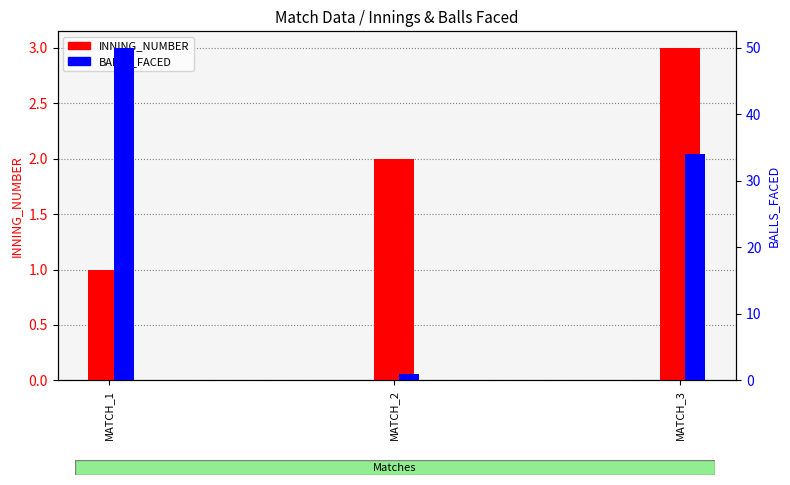

Is it true that INNING_NUMBER equals 2 at MATCH_2?

True